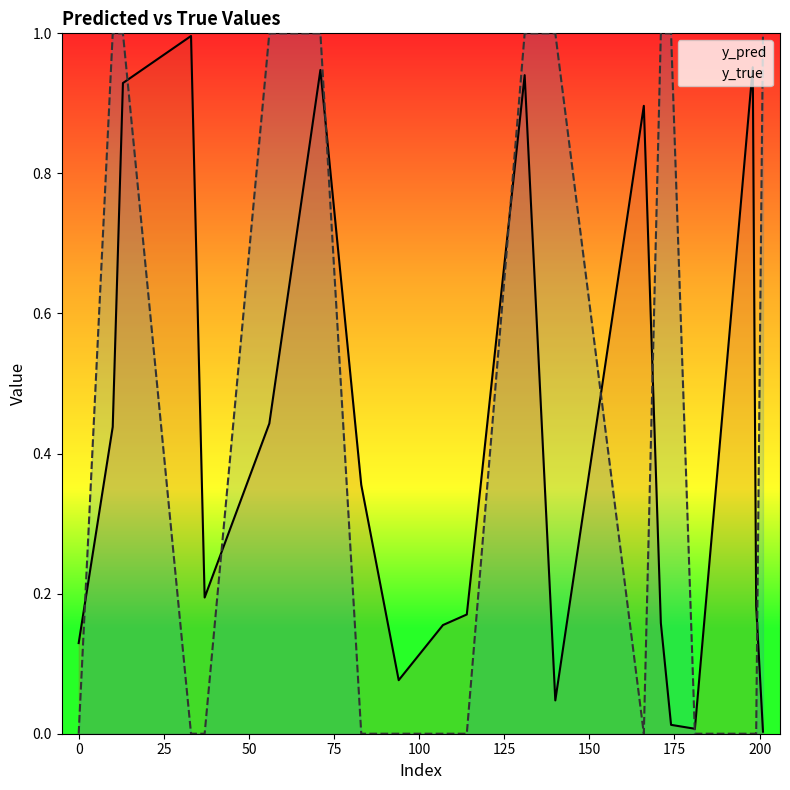

What is the difference between the maximum and minimum values in the y_pred series?

1.0